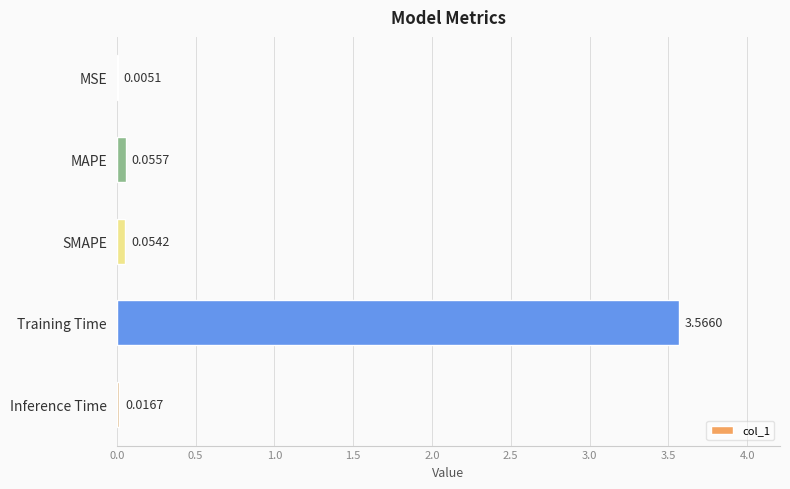

What is the sum of all values?

3.7